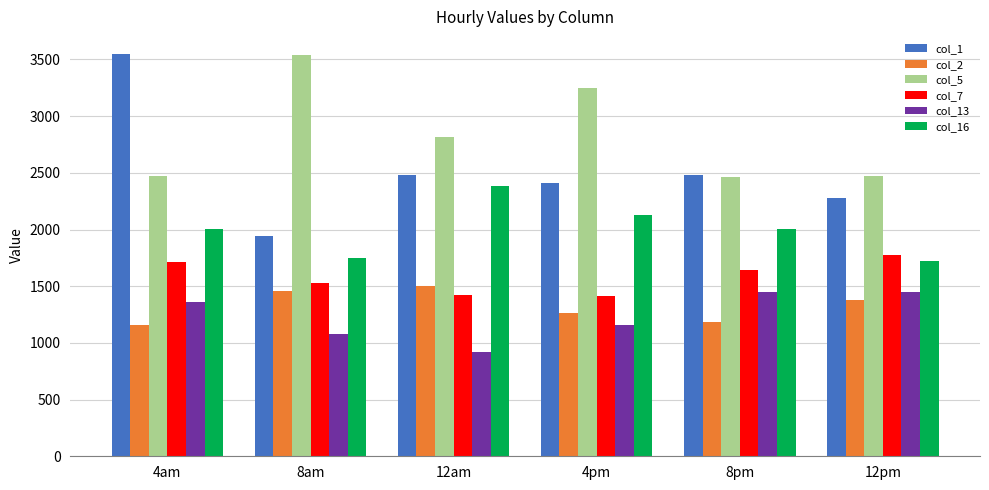

What is the smallest value displayed?

921.0